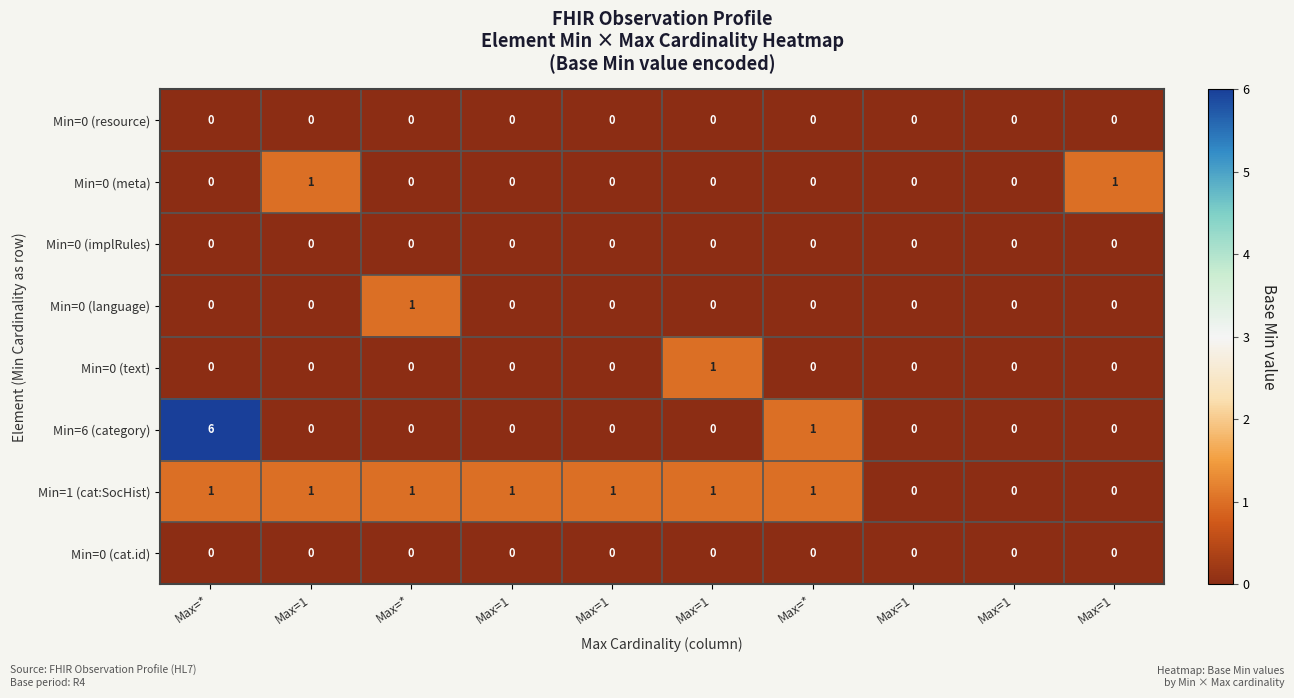

How many categories are shown in the chart?

10